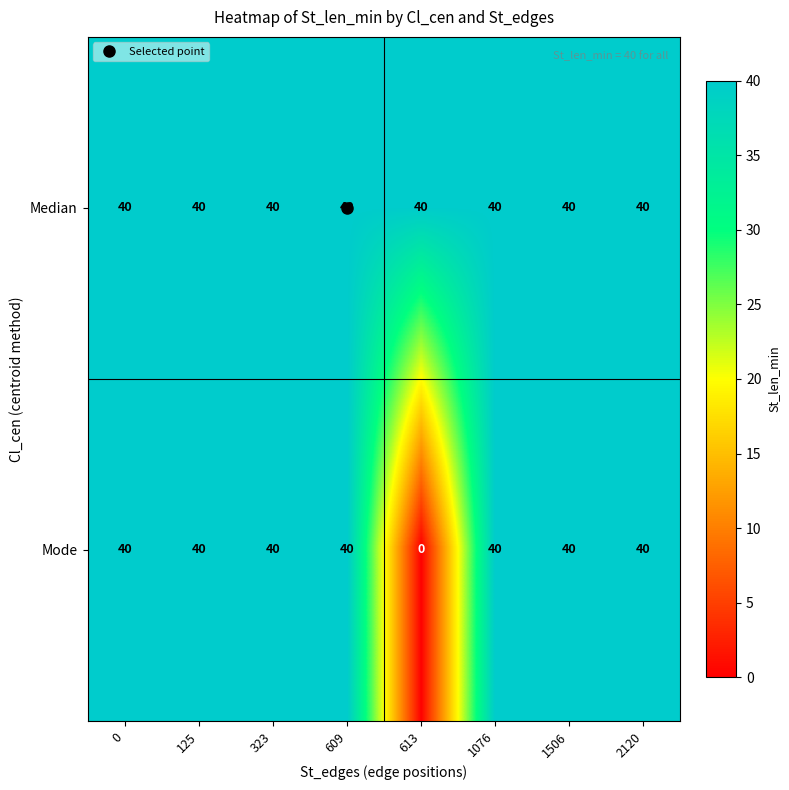

Which label corresponds to the smallest value in the chart?

613